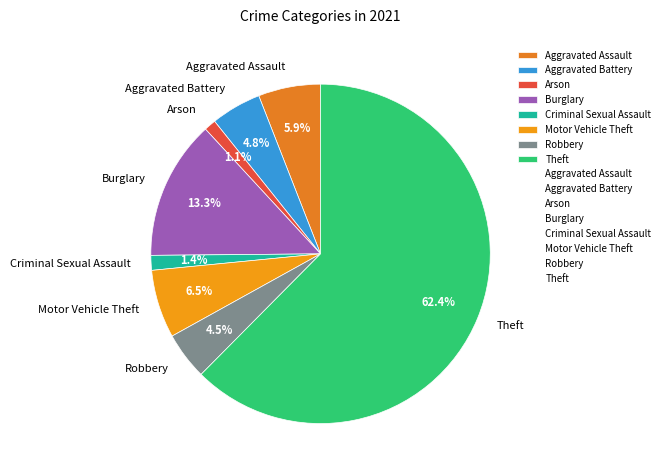

To the nearest percent, what is the combined percentage of Aggravated Assault and Criminal Sexual Assault?

7%